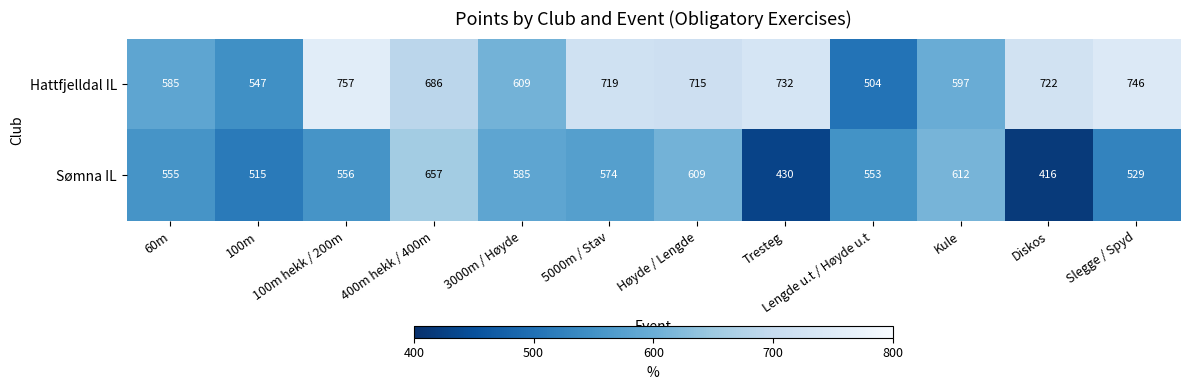

What is the difference between the maximum and minimum values in the Hattfjelldal IL series?

253